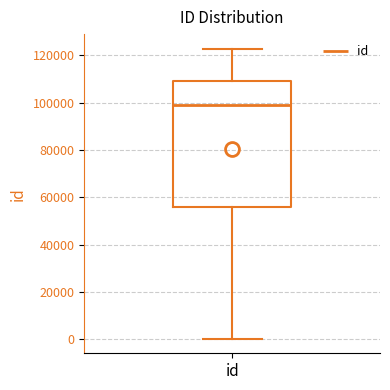

Transcribe this box plot: give where the median line is, the range the box spans, and where the two whiskers end, as read against the y-axis. The values are not printed on the chart, so give them approximately, as read against the axis.

median 98000, box 56000 to 110000, whiskers 0 to 122000